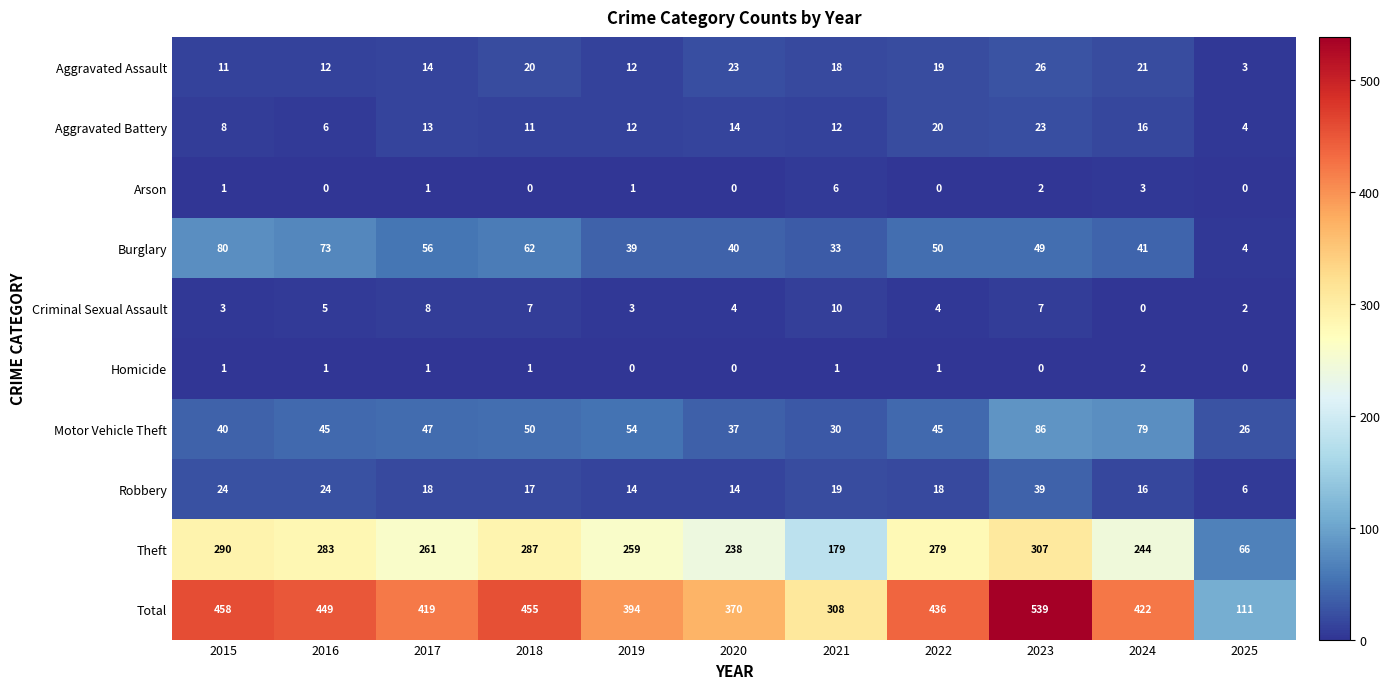

Between 2017 and 2023, which series saw the biggest shift?

Total